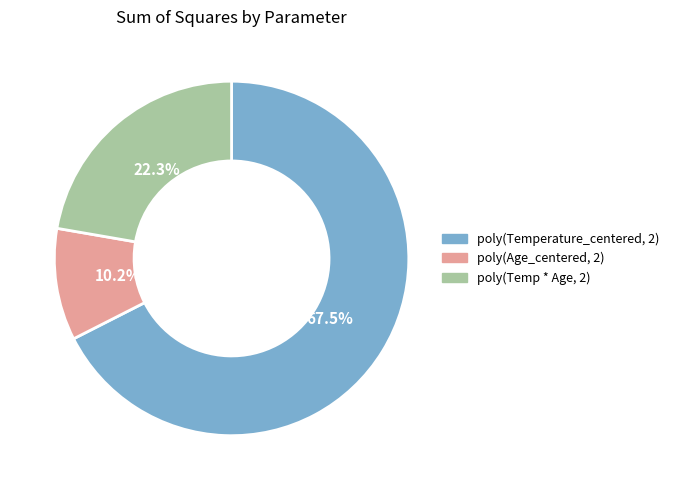

Is there a majority slice in this chart?

Yes